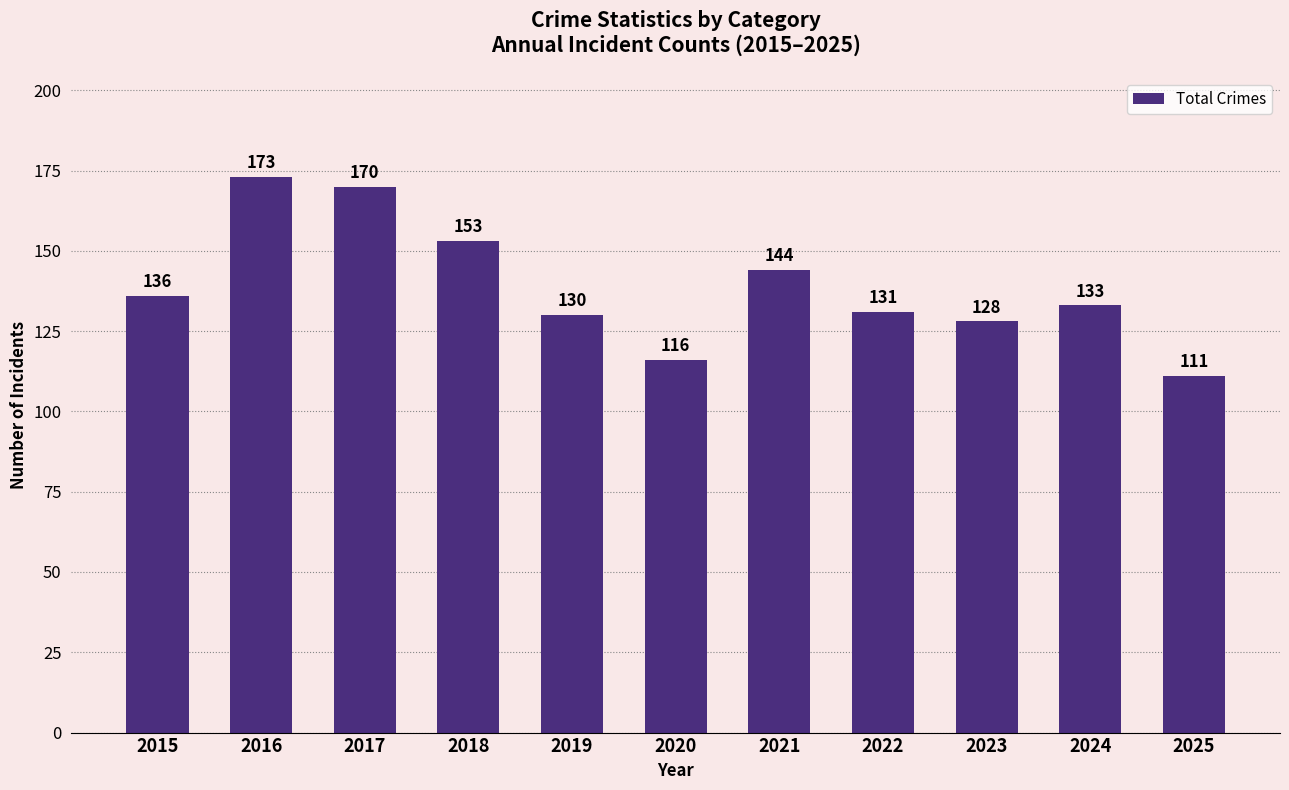

The value at 2022 is 131. True or false?

True